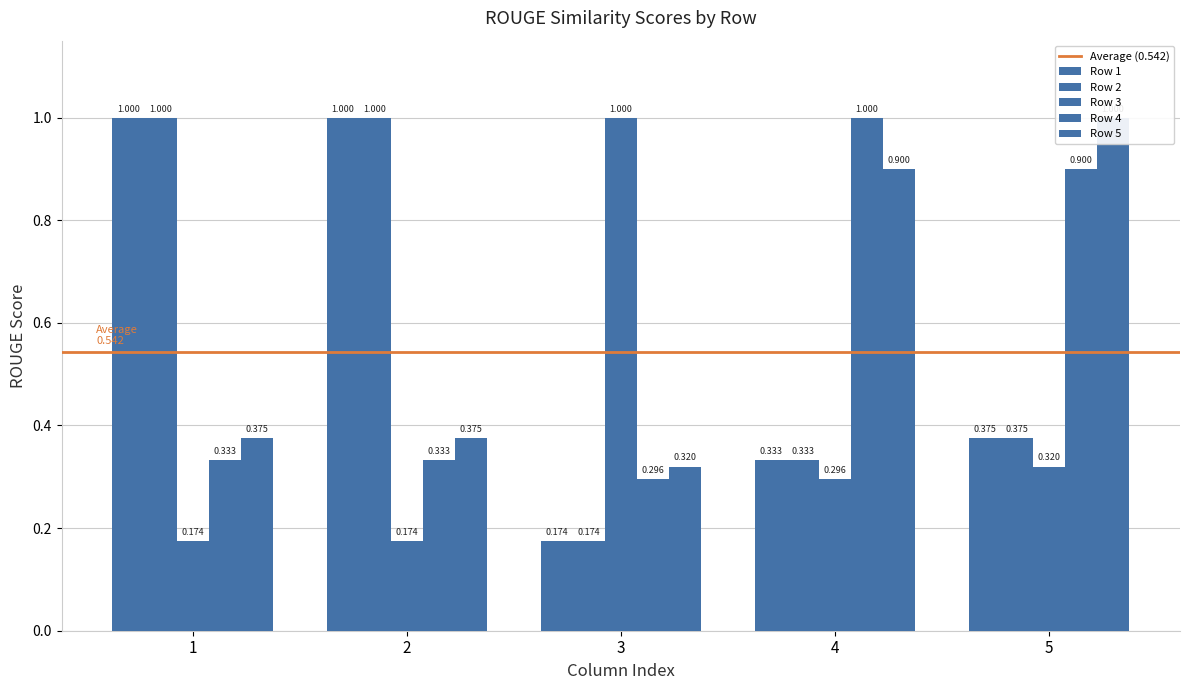

What are all the series names shown in the legend?

Row 1, Row 2, Row 3, Row 4, Row 5